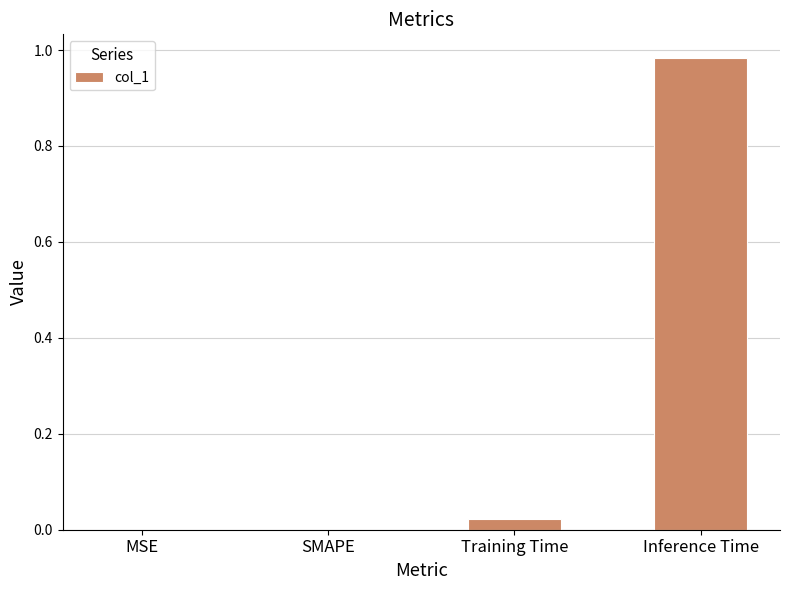

Between SMAPE and Training Time, which is larger?

Training Time